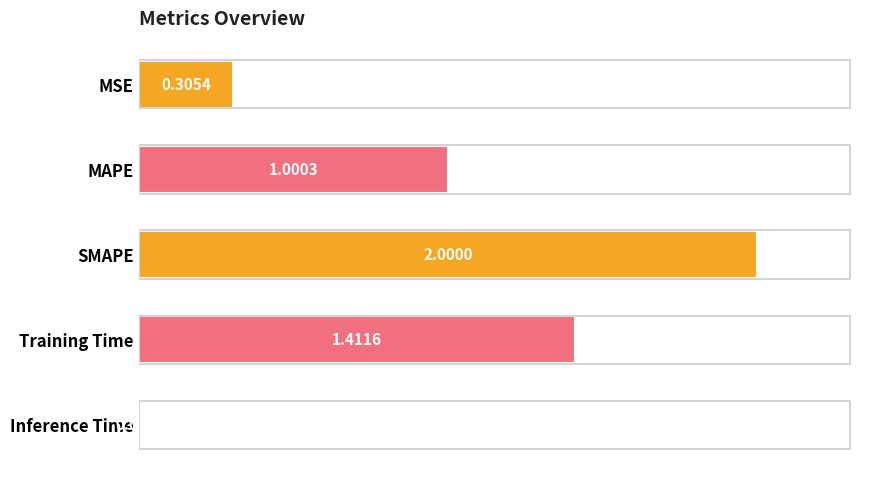

What is the change in value from SMAPE to Training Time?

-0.6